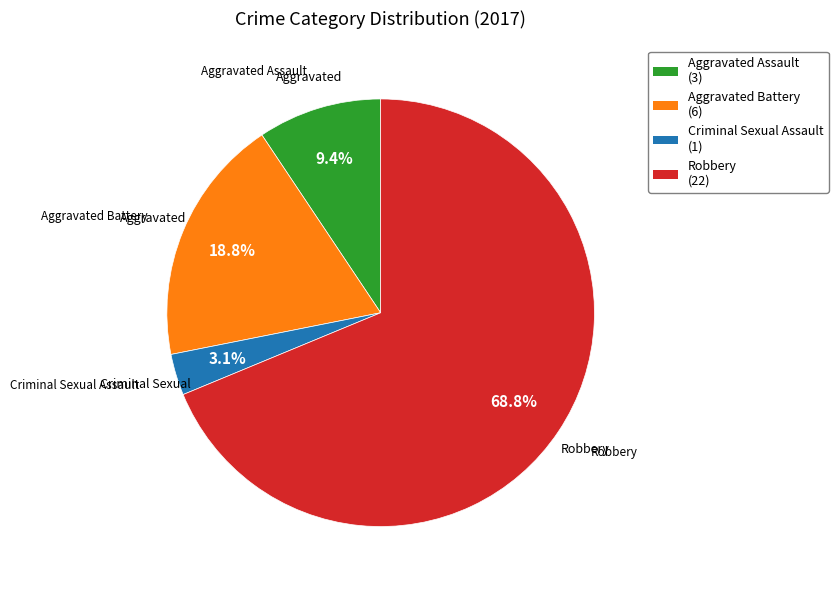

The Robbery slice represents 82% of the pie. True or false?

False